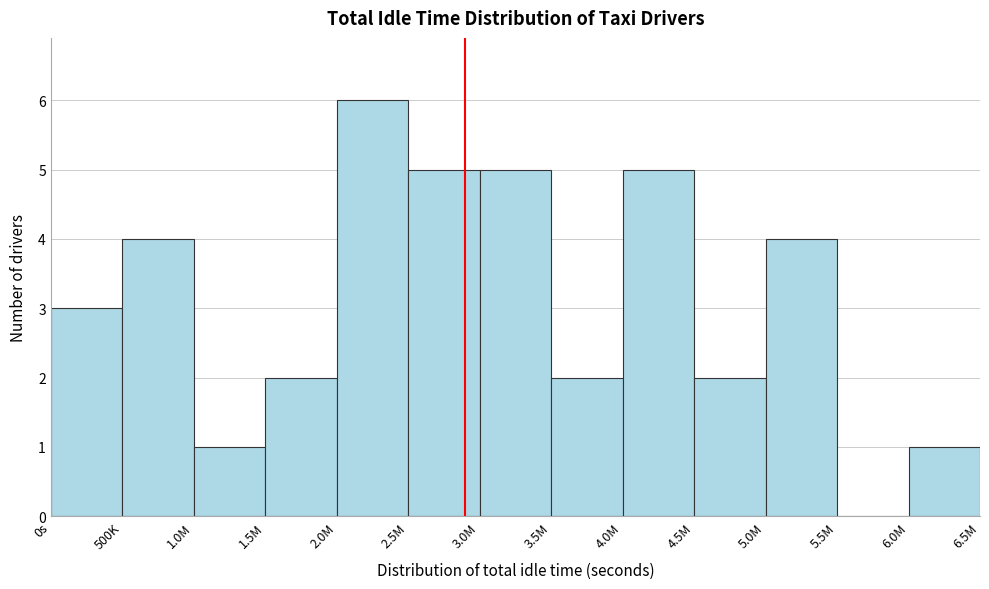

Reading left to right, extract all data points from this chart.

0s=3	500K=4	1.0M=1	1.5M=2	2.0M=6	2.5M=5	3.0M=5	3.5M=2	4.0M=5	4.5M=2	5.0M=4	5.5M=0	6.0M=1